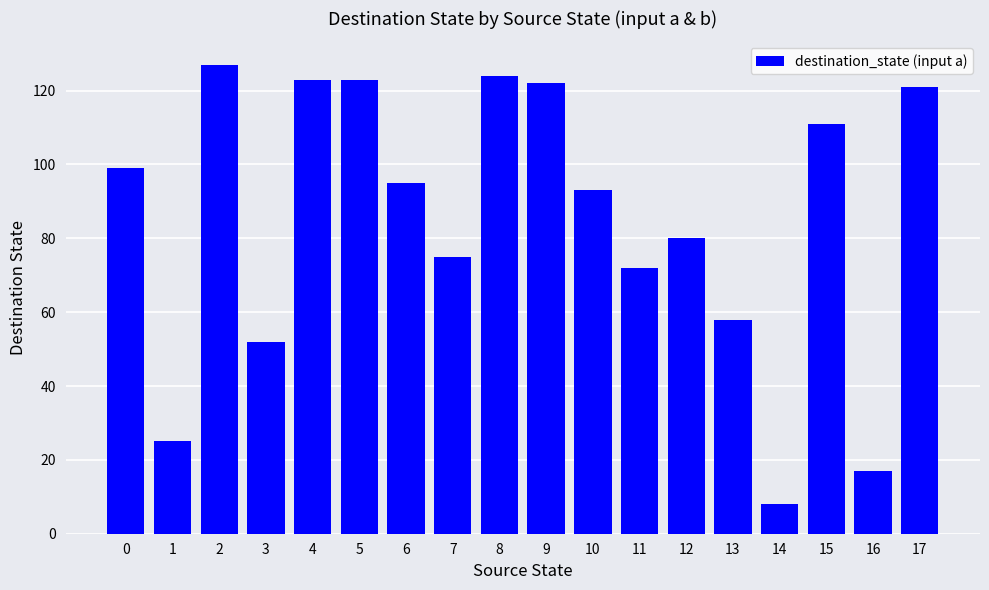

What is the sum of the values at 7 and 12?

155